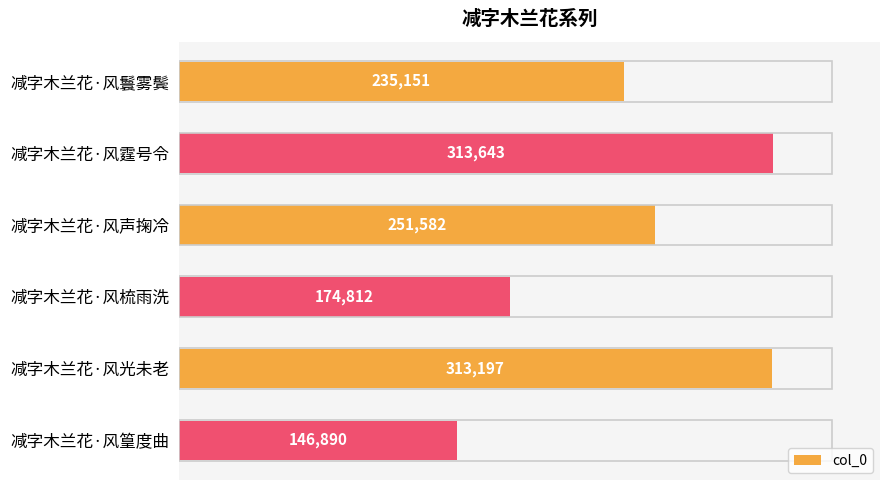

What value does the data have at 减字木兰花·风篁度曲, to the nearest 50?

146900